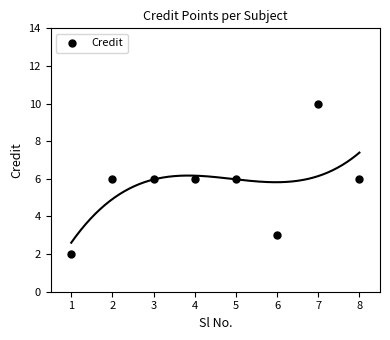

What is the range of Y values (max minus min)?

8